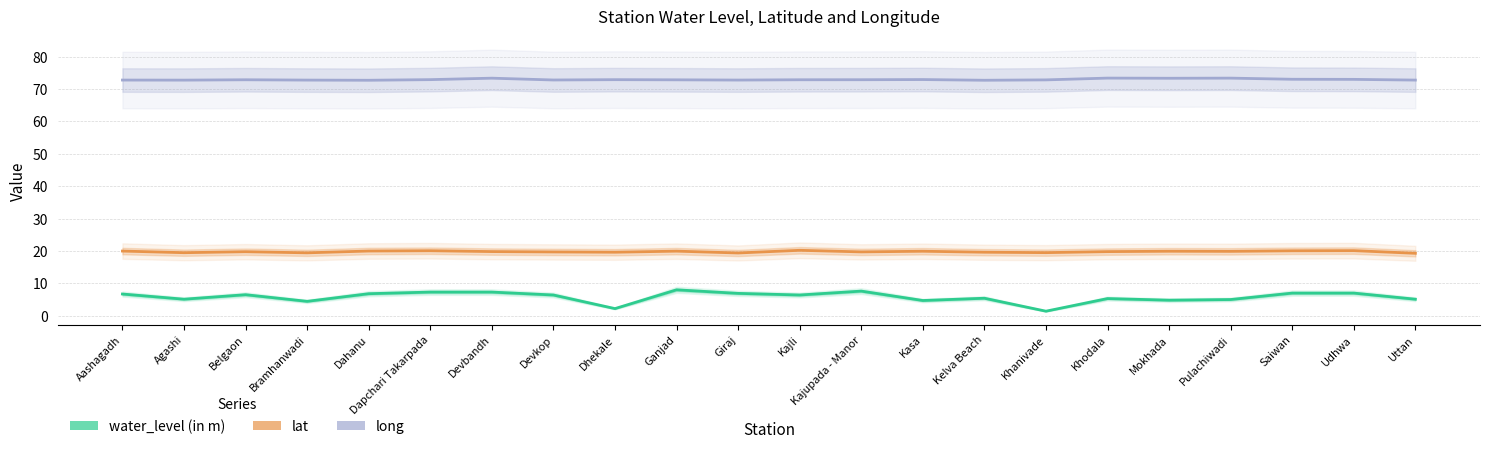

Where is long nearest to the value 73?

Udhwa